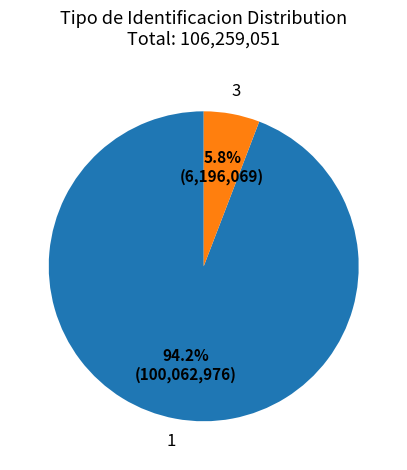

Does any single category account for the majority?

Yes